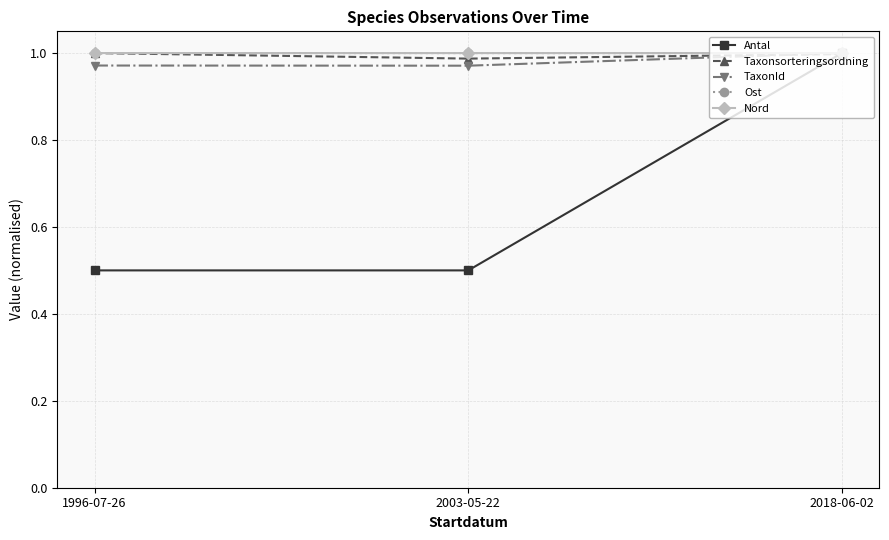

Count the number of categories in the chart.

3